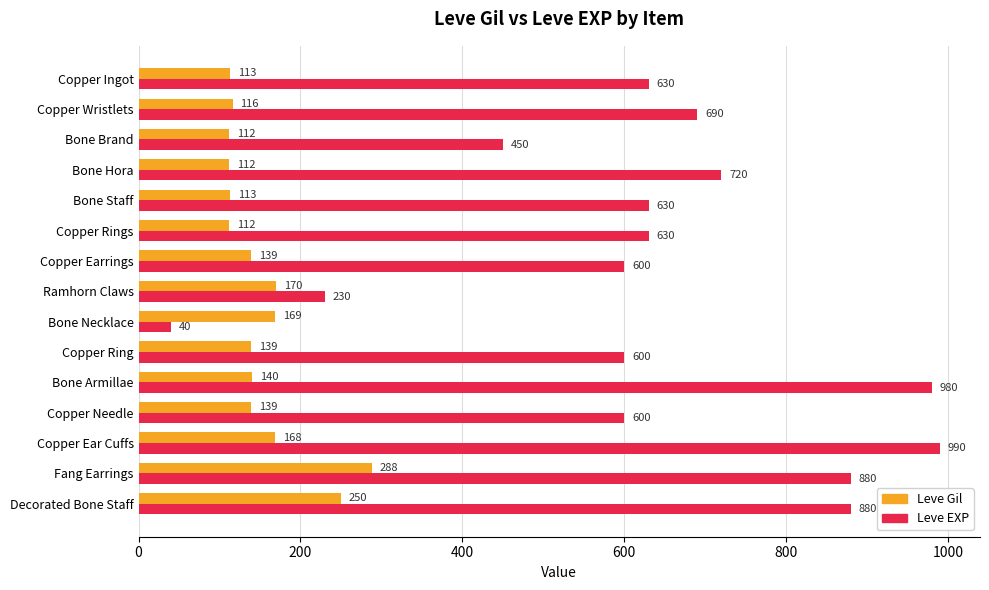

What is the difference between the second highest and minimum values in the Leve Gil series?

138